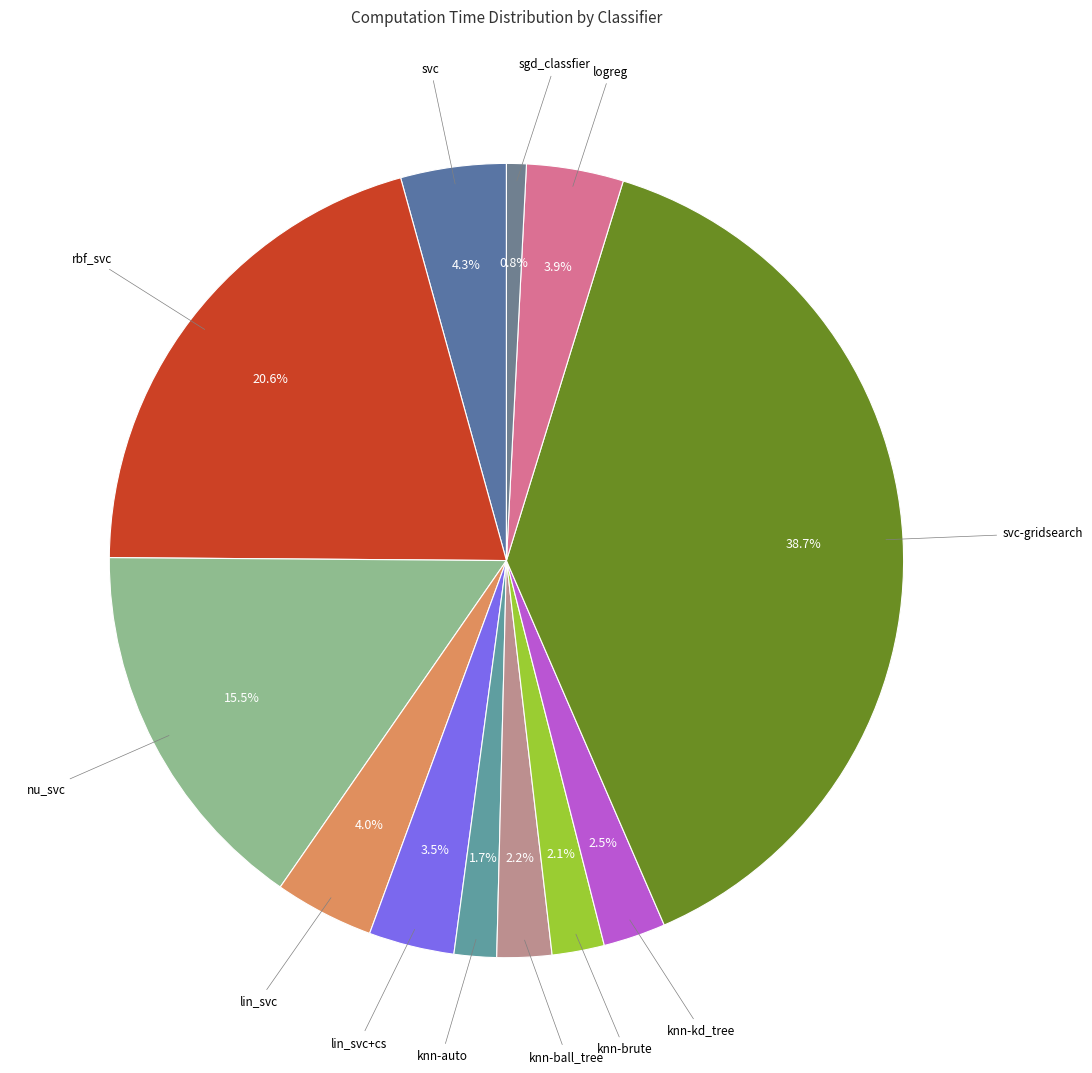

Is there any slice that represents more than half of the pie?

No